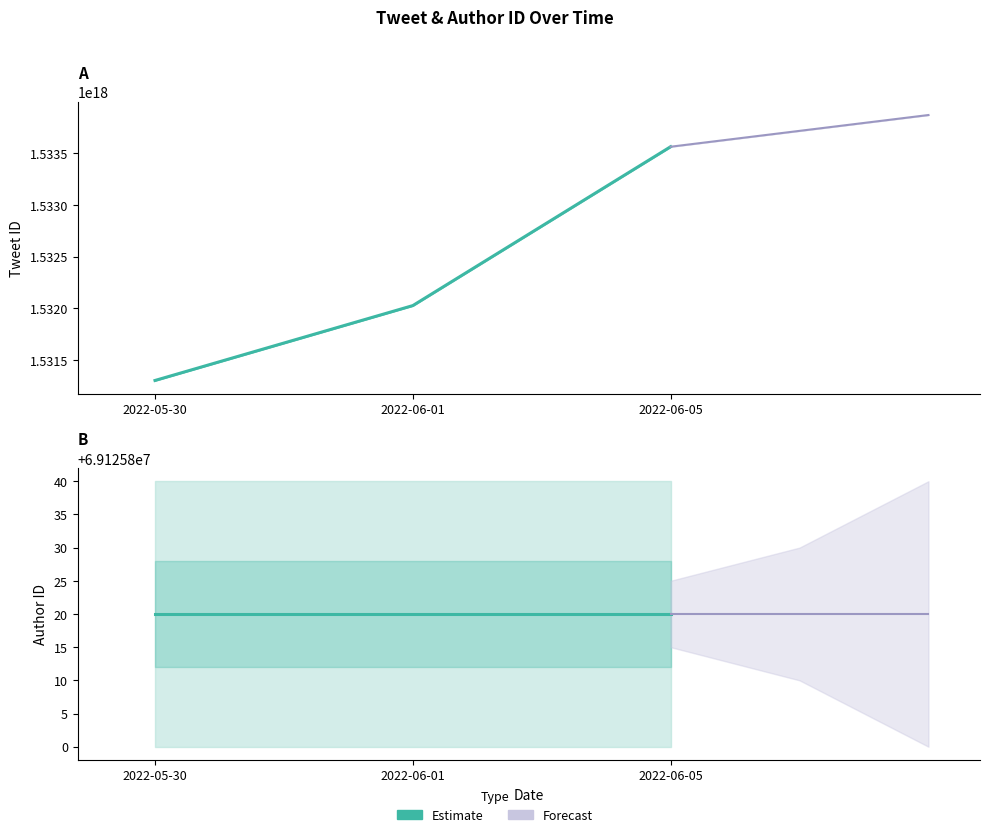

What is the total value across all series at 2022-06-05?

1533563285636695808